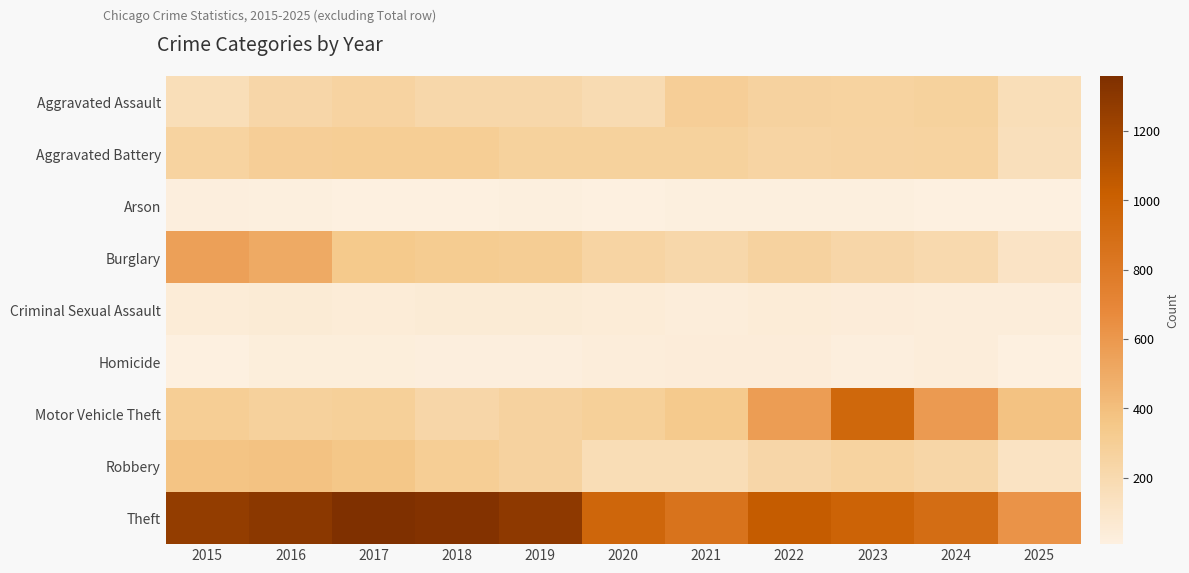

Between 2017 and 2018, which is larger?

2017